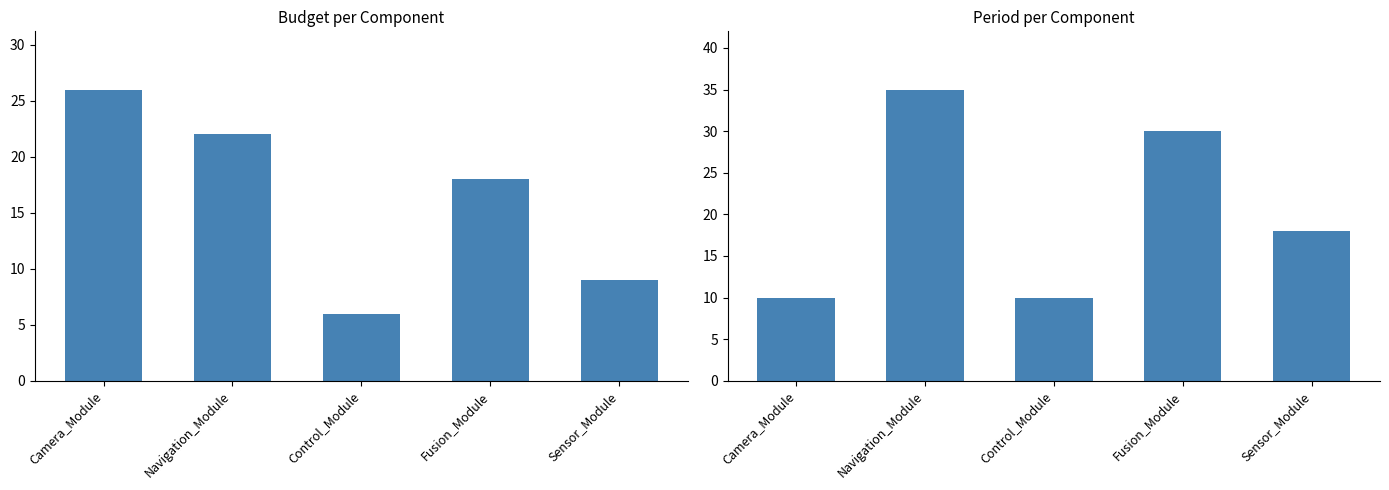

Which series changed the most between Navigation_Module and Control_Module?

period